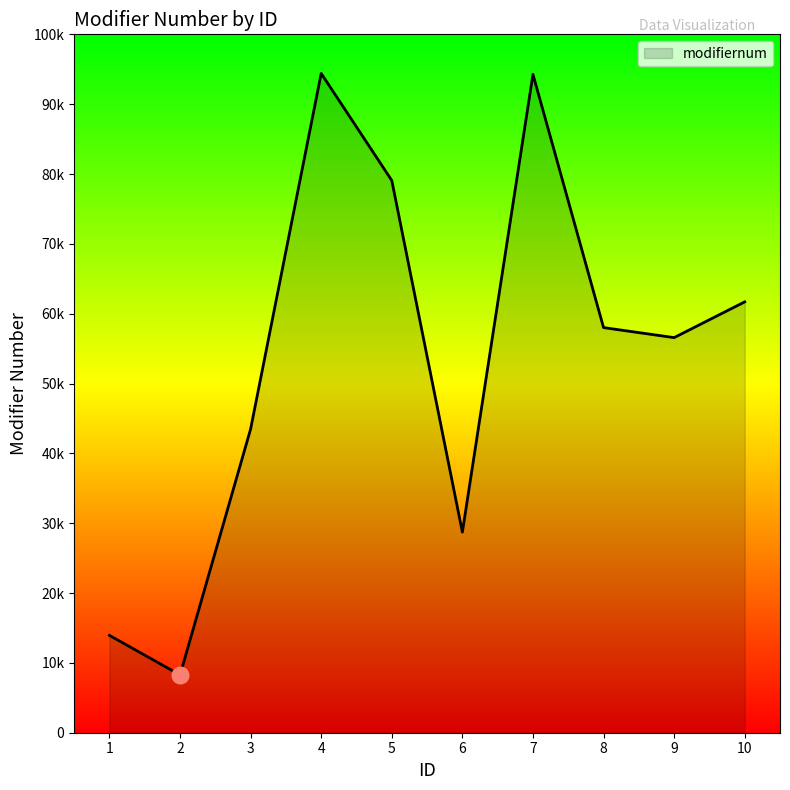

Rank the categories by value from lowest to highest.

2, 1, 6, 3, 9, 8, 10, 5, 7, 4